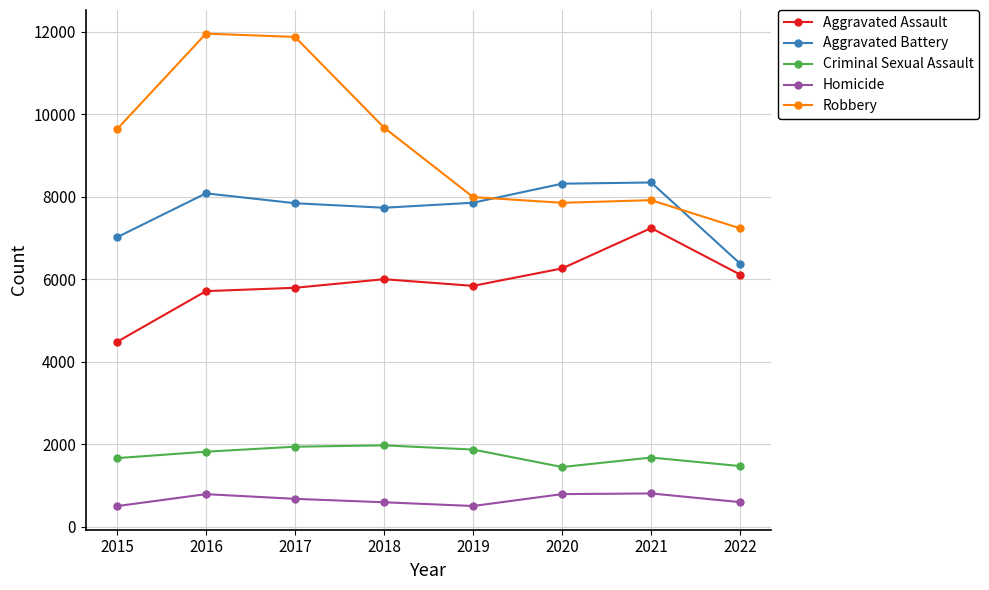

What is the sum of all Aggravated Assault values?

47444